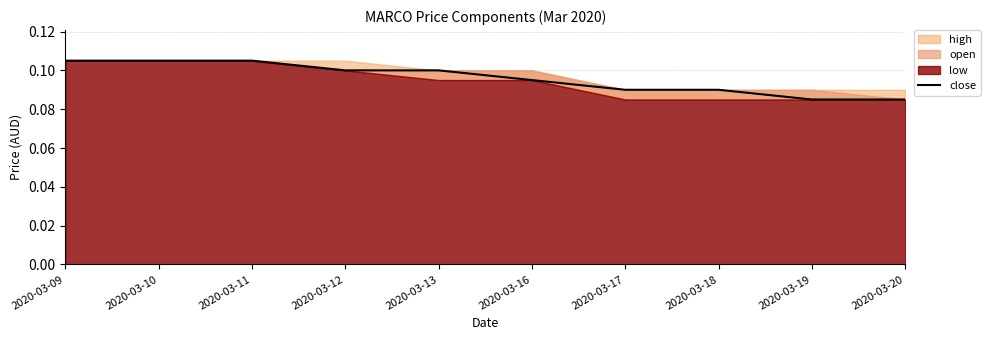

What is the value of the 6th point from the left?

0.1